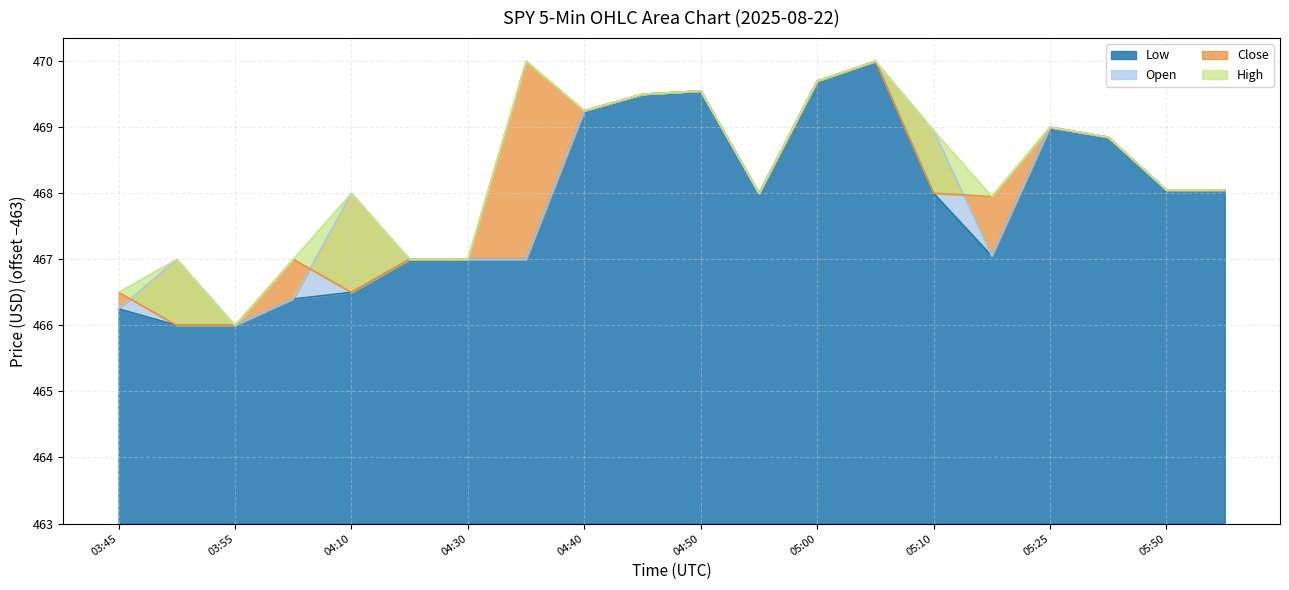

What is the value of the Close point at the 20th from the left?

5.0